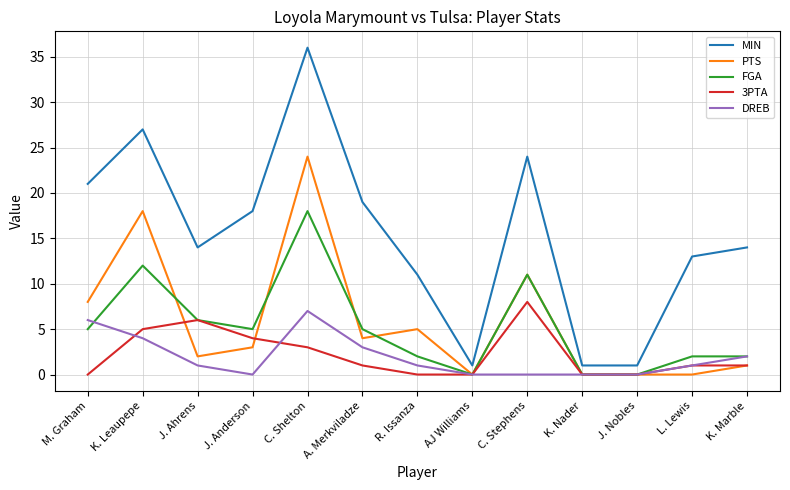

What is the average value of the FGA series?

5